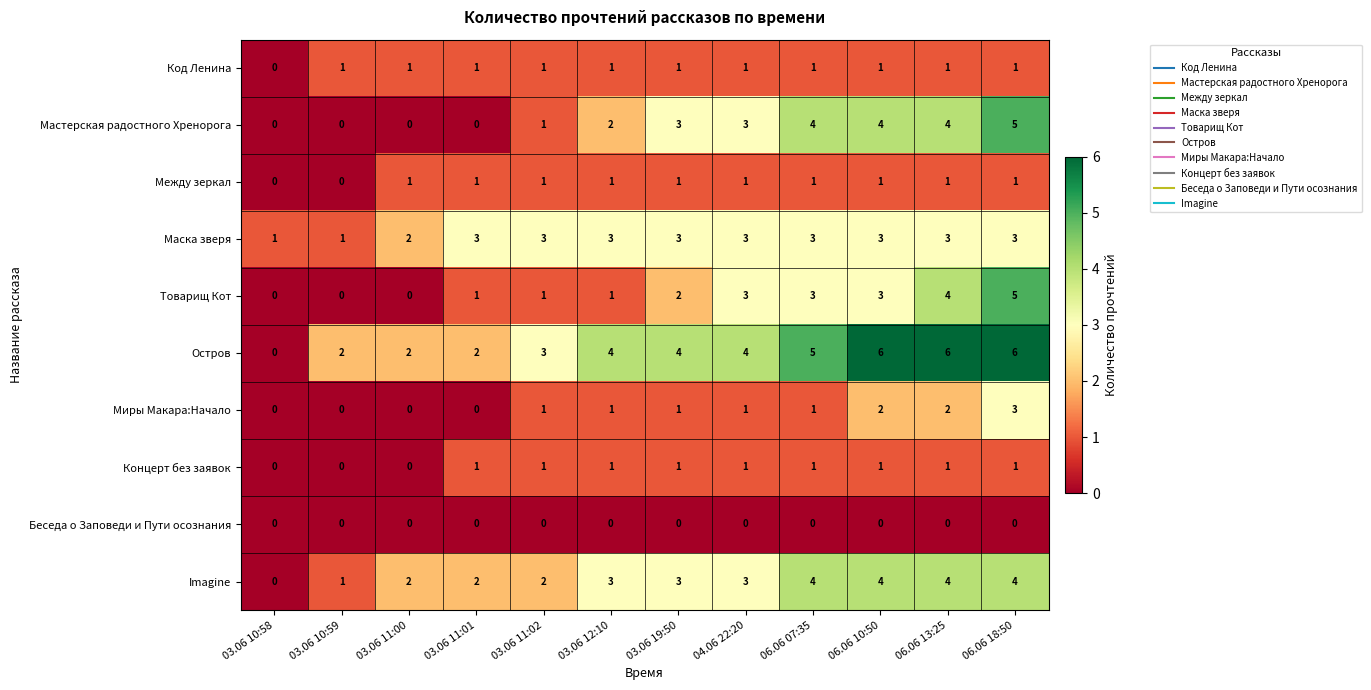

What is the difference between the second highest and minimum values in the Товарищ Кот series?

4